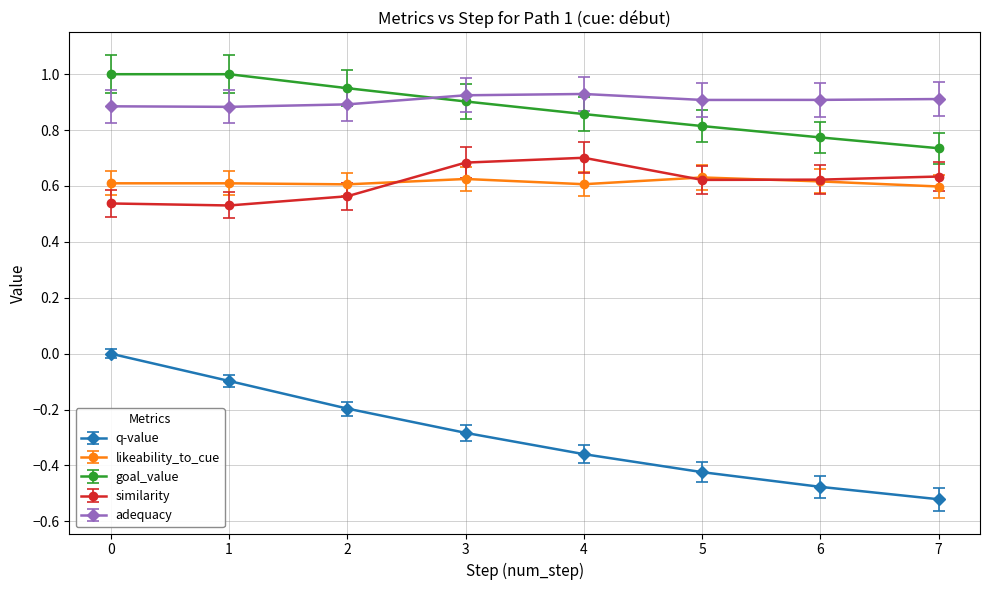

The adequacy series shows 0.4 at 1. True or false?

False